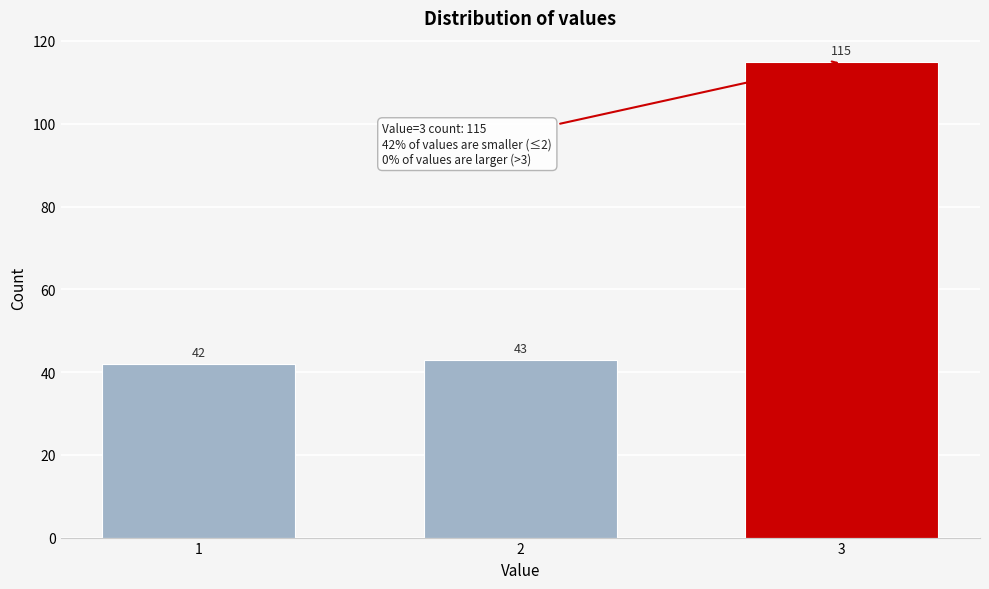

Reading left to right, transcribe all the data shown in this chart.

42	43	115